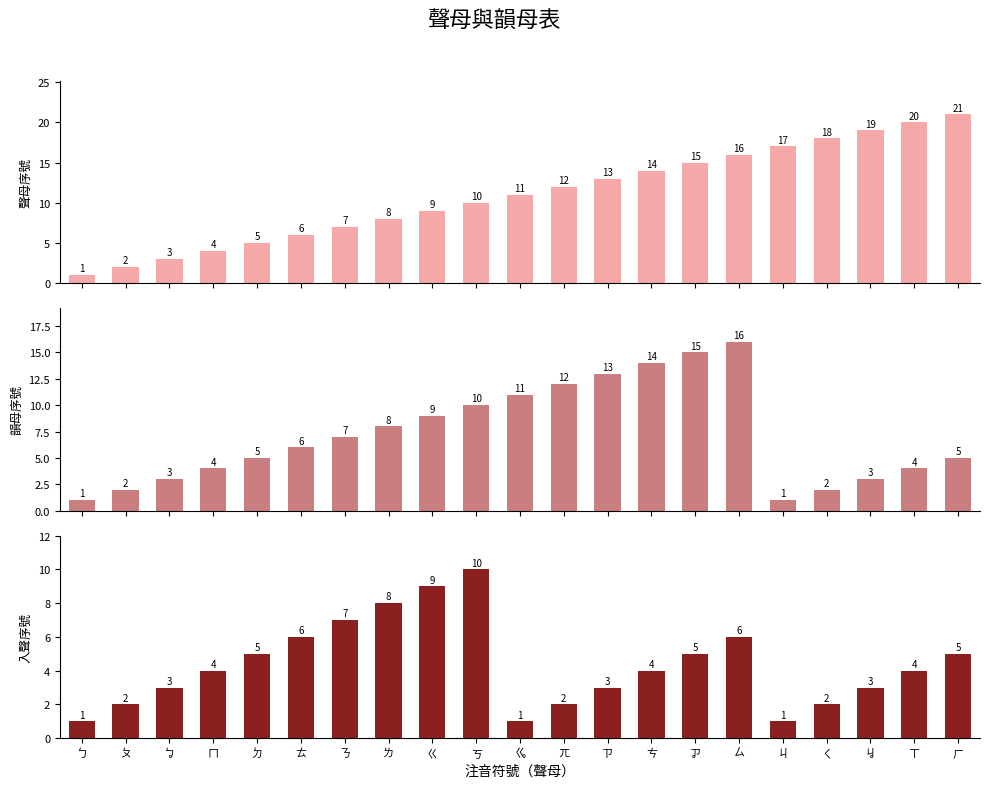

Does the chart contain any negative values?

No